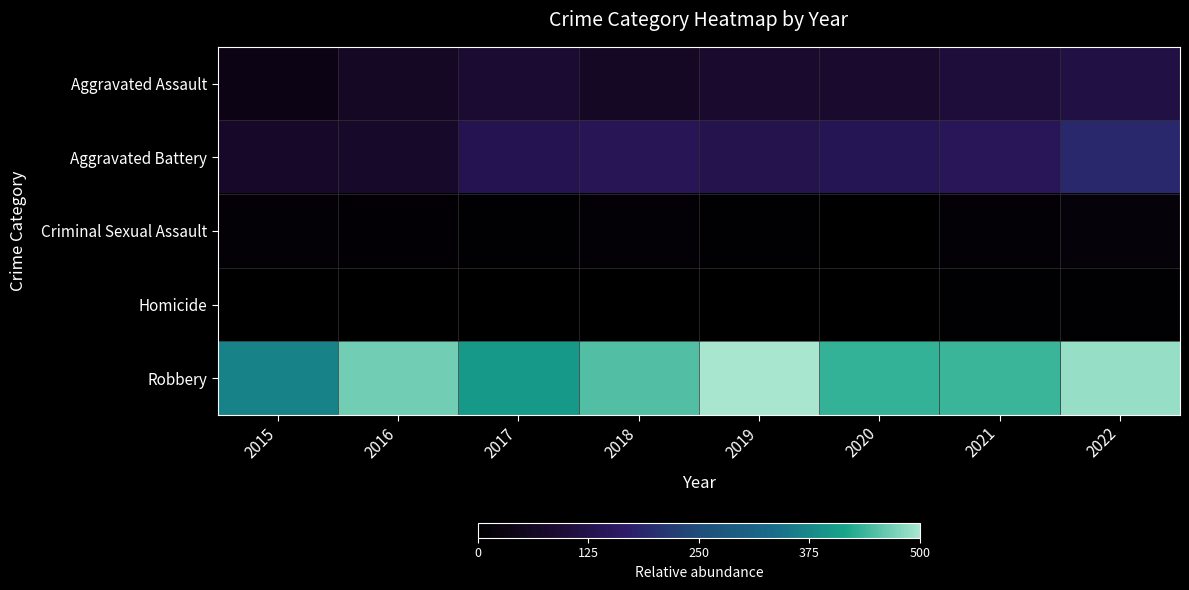

How many series are shown in this chart?

5